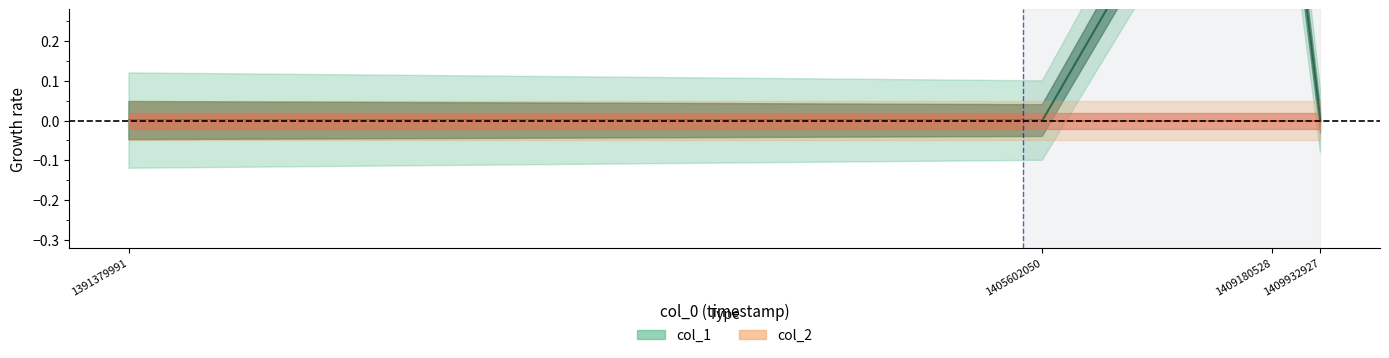

List the labels in order of value, largest first.

1409180528, 1391379991, 1405602050, 1409932927